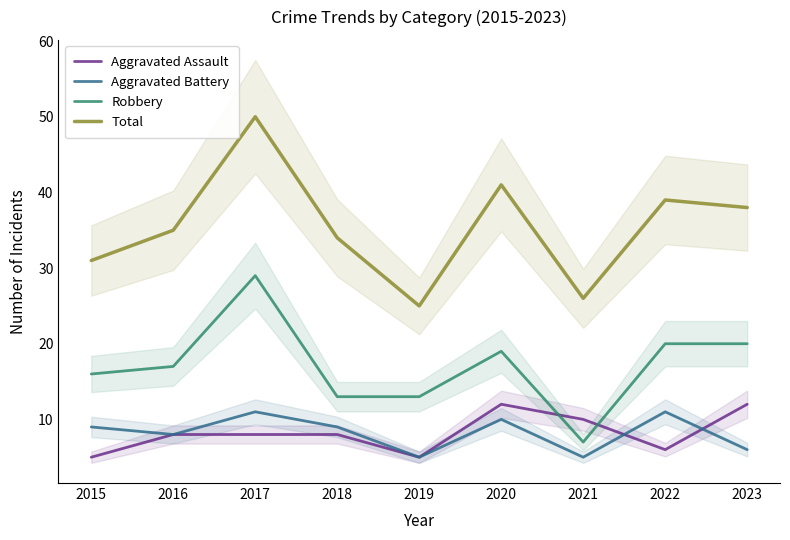

What is the difference between the maximum and minimum values in the Robbery series?

22